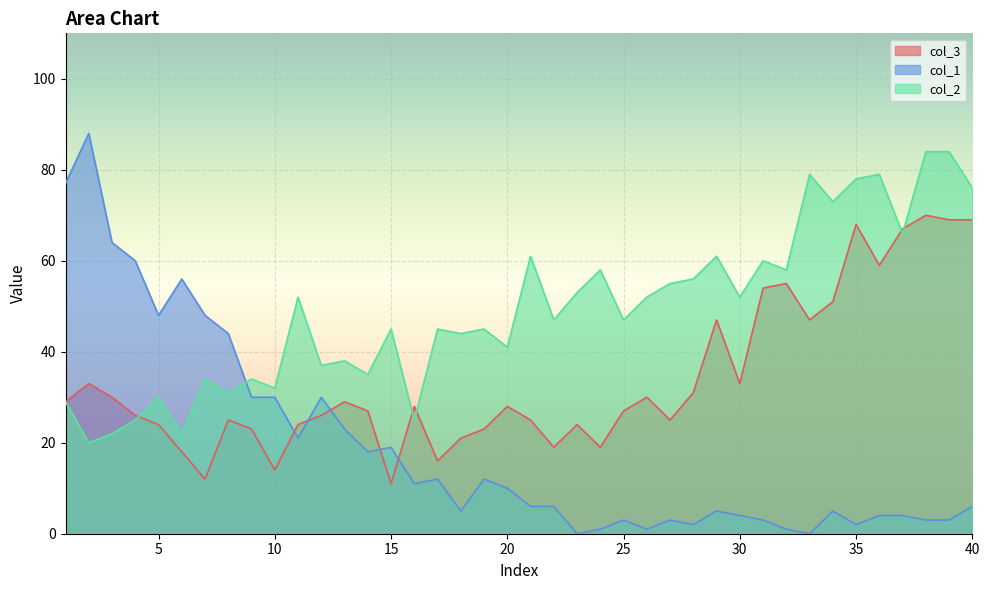

How many lines are shown in the chart?

3